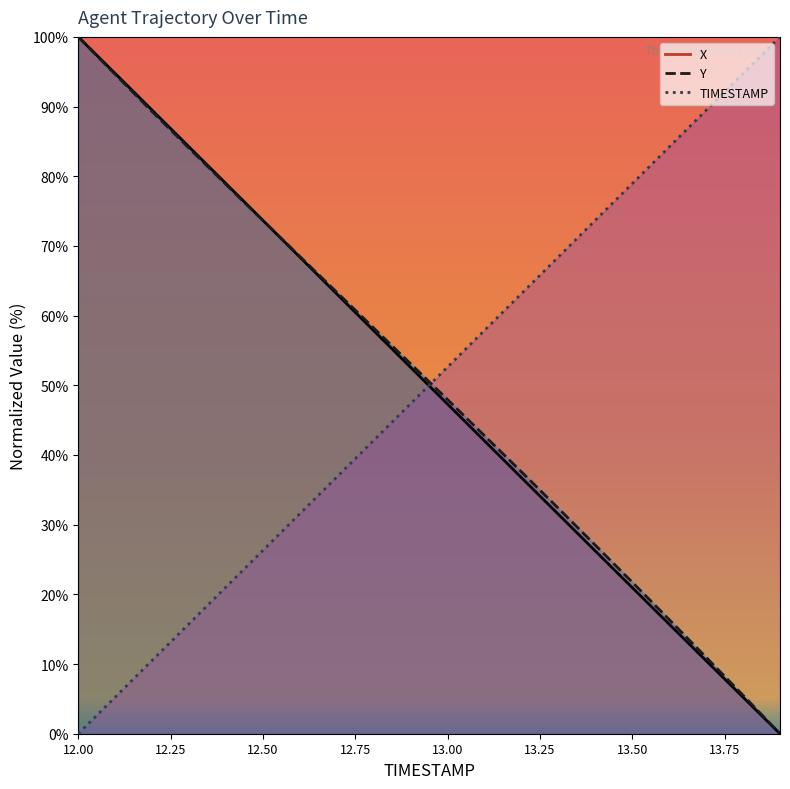

True or false: TIMESTAMP has a value of 52.6 at 13.0.

True